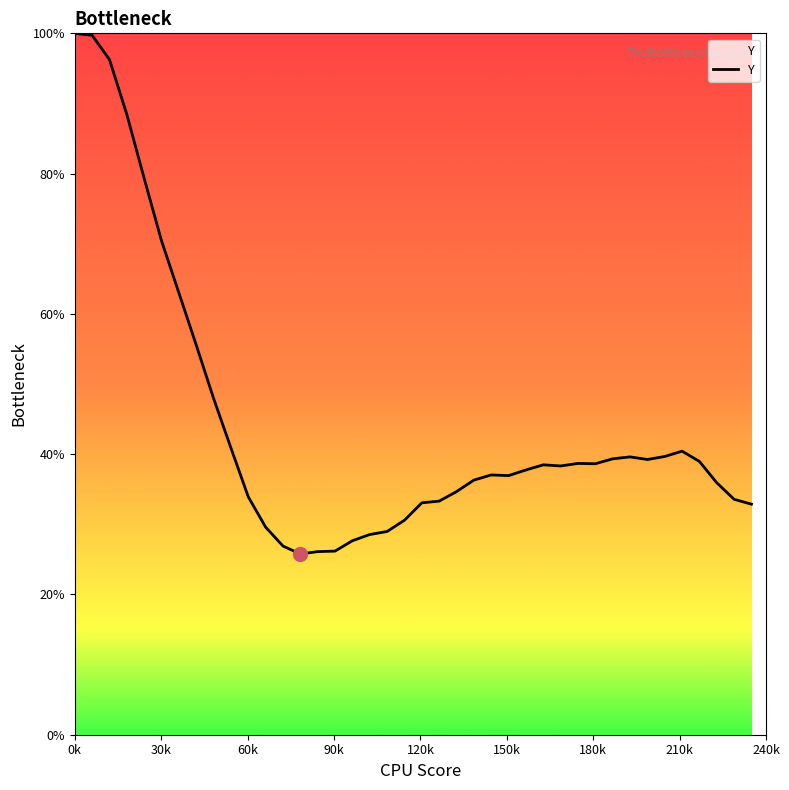

How many lines are shown in the chart?

1